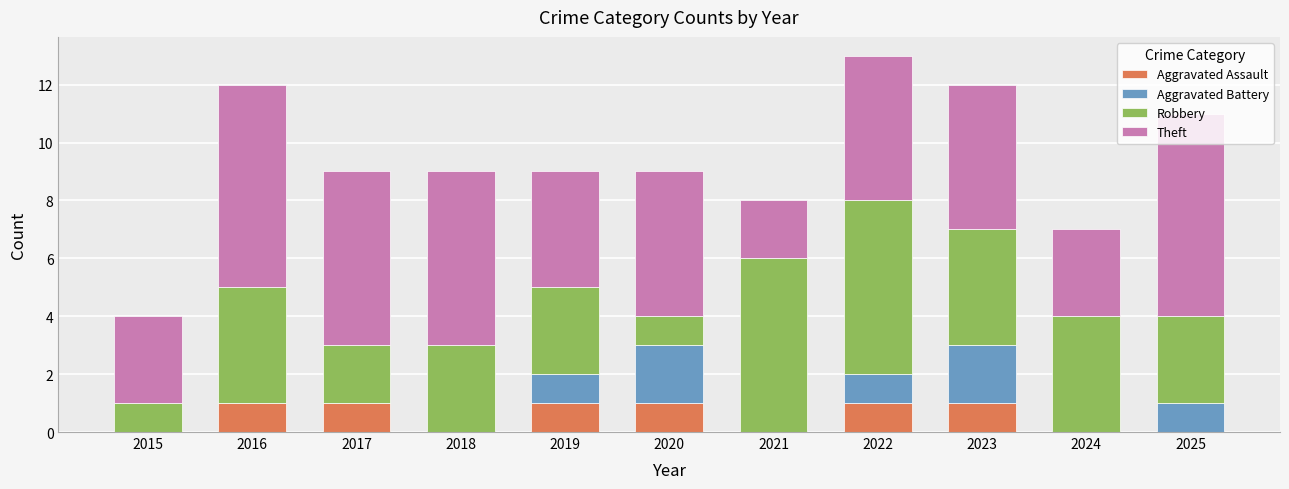

Is it true that Aggravated Assault equals 0 at 2018?

True